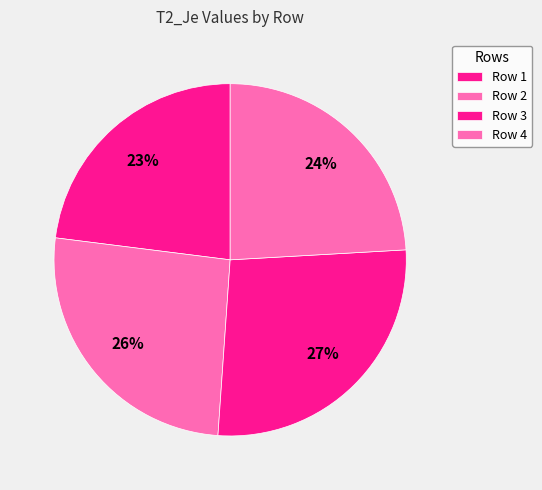

Is the sum of Row 3 and Row 1 greater than half?

Yes